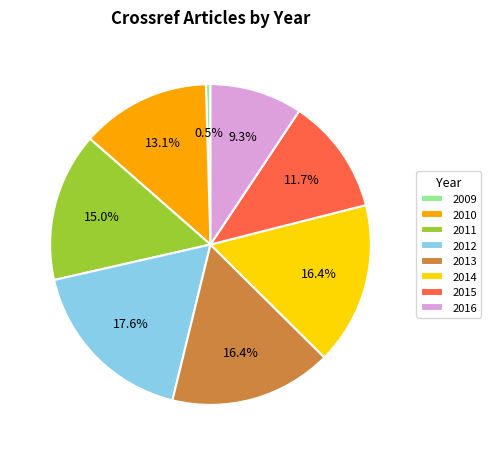

Combined, do 2014 and 2012 account for over 50%?

No